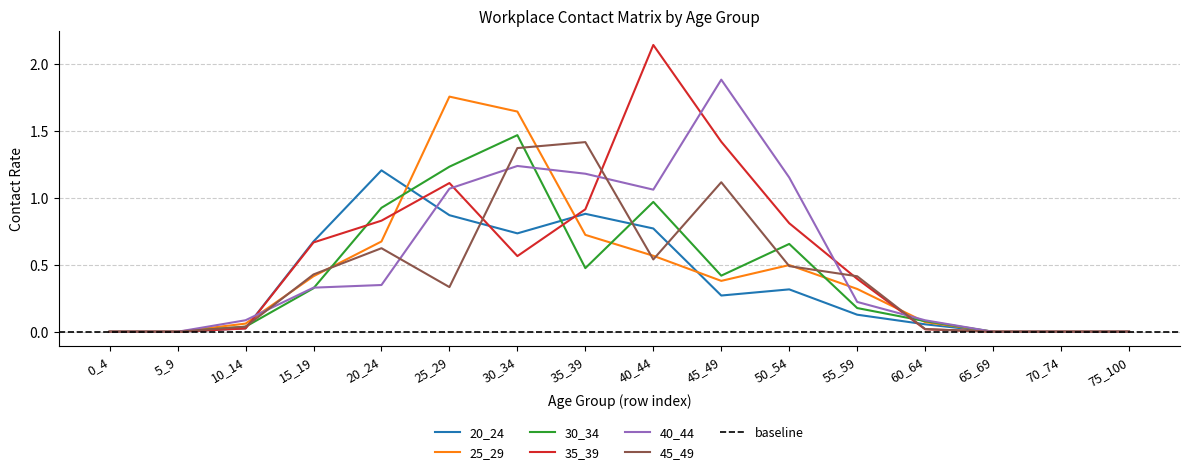

What is the sum of all 20_24 values?

5.9